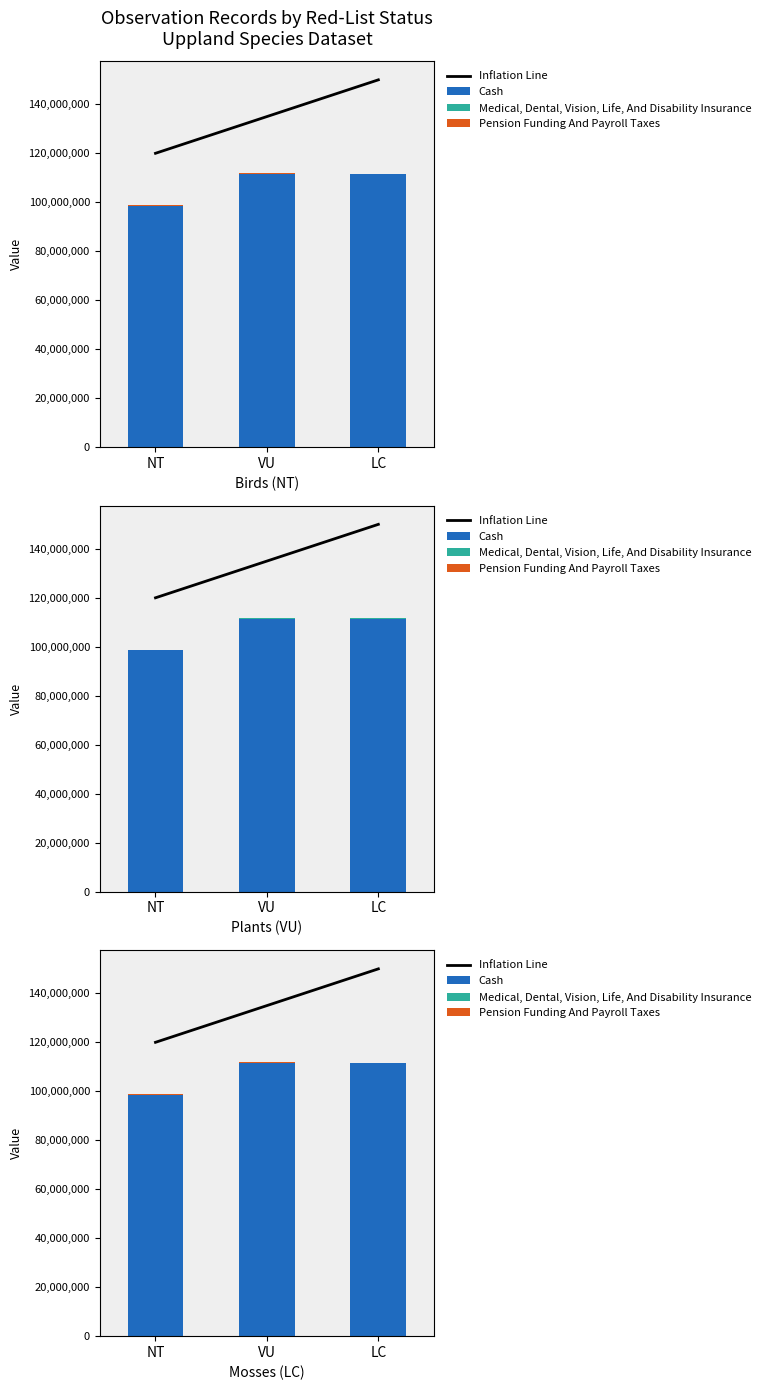

Between NT and VU, which series saw the biggest shift?

Inflation Line